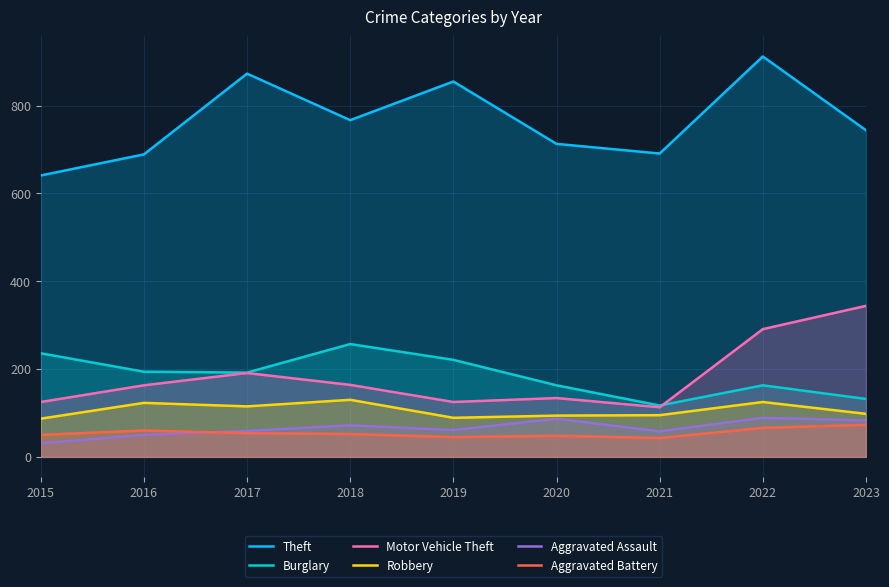

Reading right to left, transcribe all the data shown in this chart.

Theft: 2023=744	2022=912	2021=691	2020=713	2019=855	2018=767	2017=873	2016=689	2015=641
Burglary: 2023=132	2022=163	2021=117	2020=163	2019=221	2018=257	2017=192	2016=194	2015=236
Motor Vehicle Theft: 2023=344	2022=291	2021=113	2020=134	2019=125	2018=164	2017=191	2016=163	2015=125
Robbery: 2023=98	2022=125	2021=95	2020=94	2019=89	2018=130	2017=115	2016=123	2015=87
Aggravated Assault: 2023=83	2022=89	2021=58	2020=87	2019=61	2018=72	2017=59	2016=50	2015=31
Aggravated Battery: 2023=73	2022=66	2021=43	2020=48	2019=45	2018=52	2017=54	2016=60	2015=50